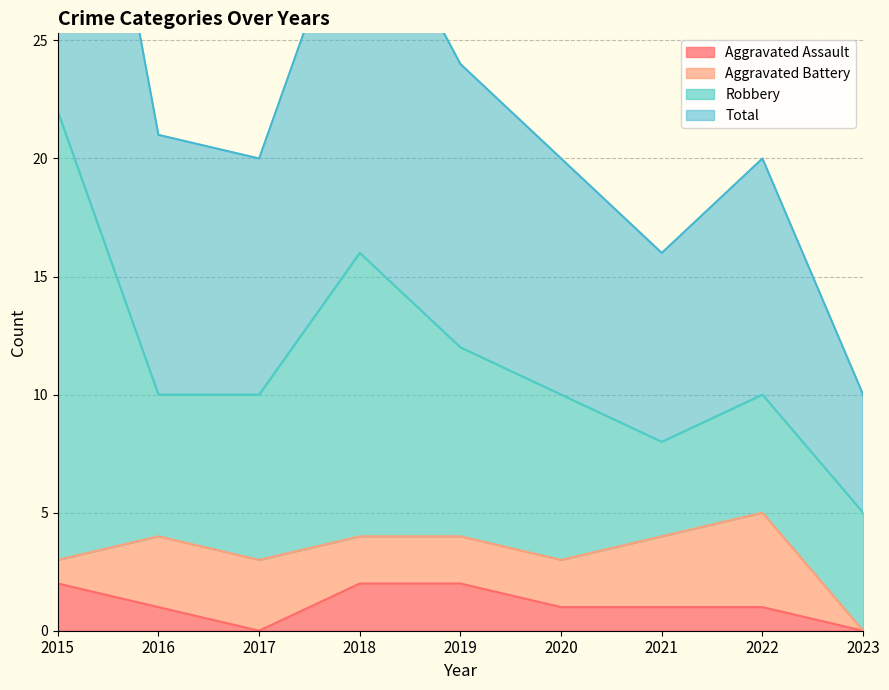

True or false: Aggravated Assault and Total intersect in this chart.

False